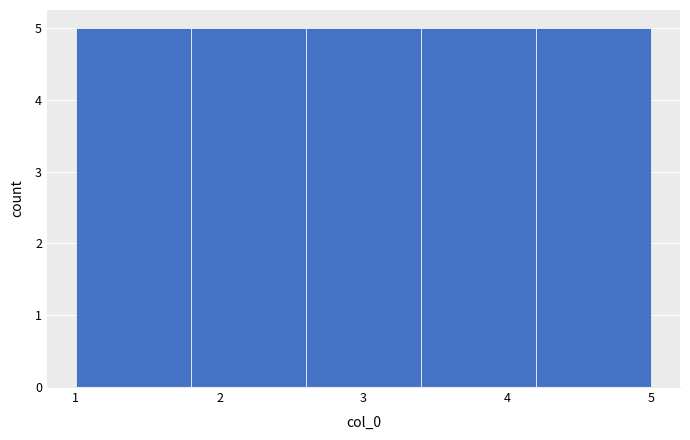

Reading left to right, transcribe this chart: for each bar, give the range it covers on the x-axis and its height. The values are not printed on the chart, so give them approximately, as read against the axis.

1.0 to 1.8: 5
1.8 to 2.6: 5
2.6 to 3.4: 5
3.4 to 4.2: 5
4.2 to 5.0: 5